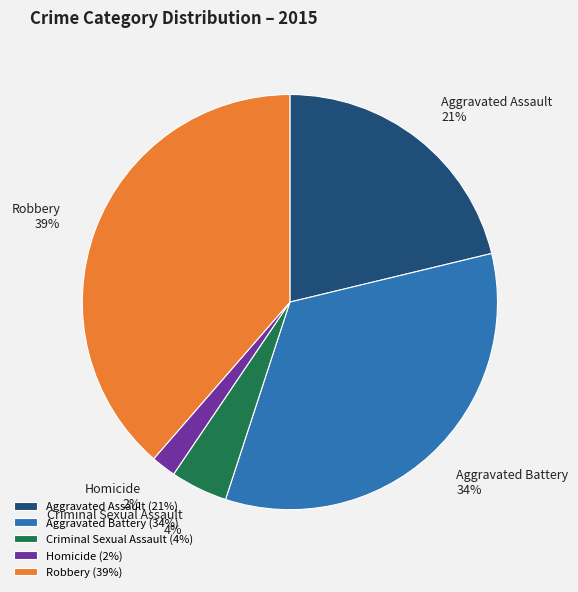

What is the ratio of the value at Aggravated Assault to the value at Aggravated Battery?

0.6